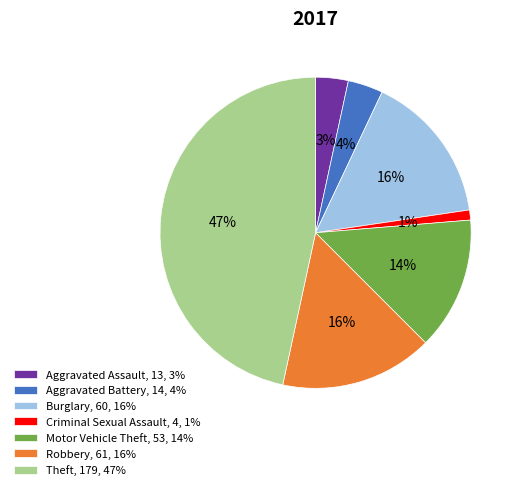

To the nearest percent, what is the average slice percentage?

14%